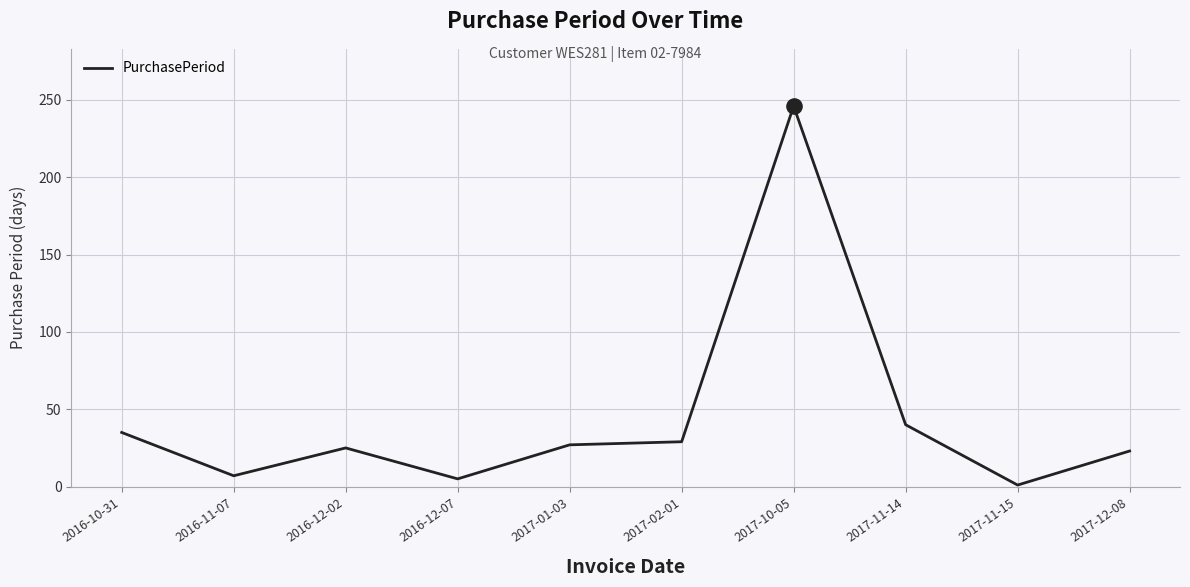

What is the change in value from 2016-10-31 to 2016-12-07?

-30